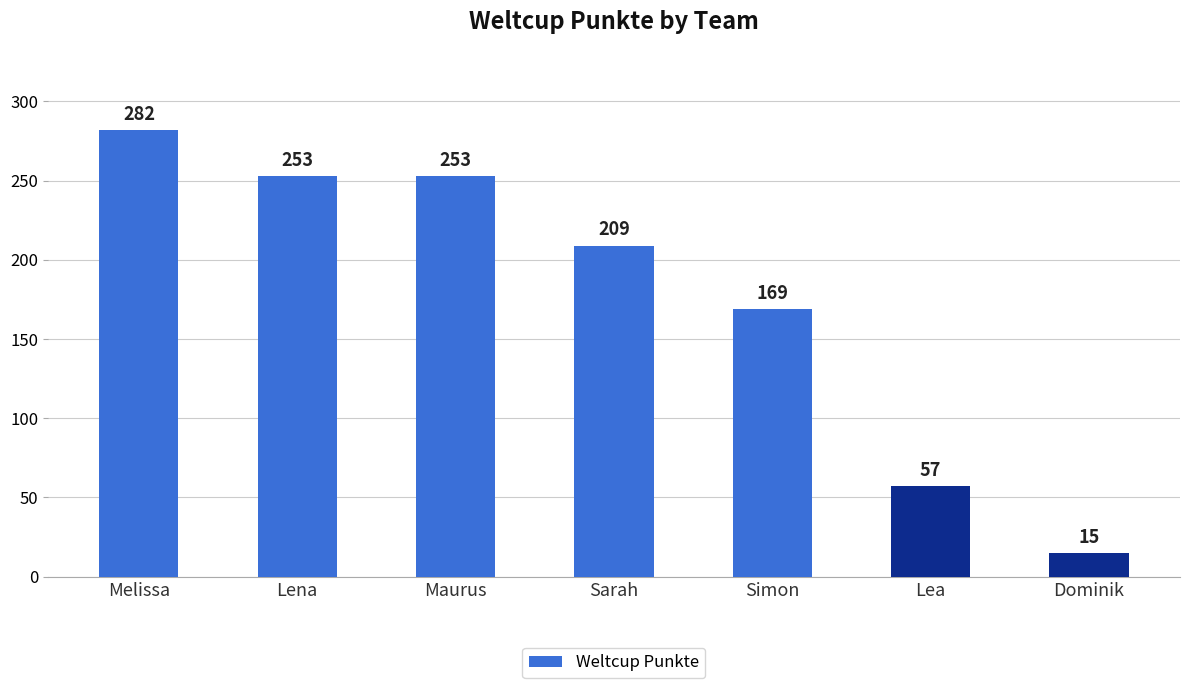

Where does the data first go above 209?

Melissa